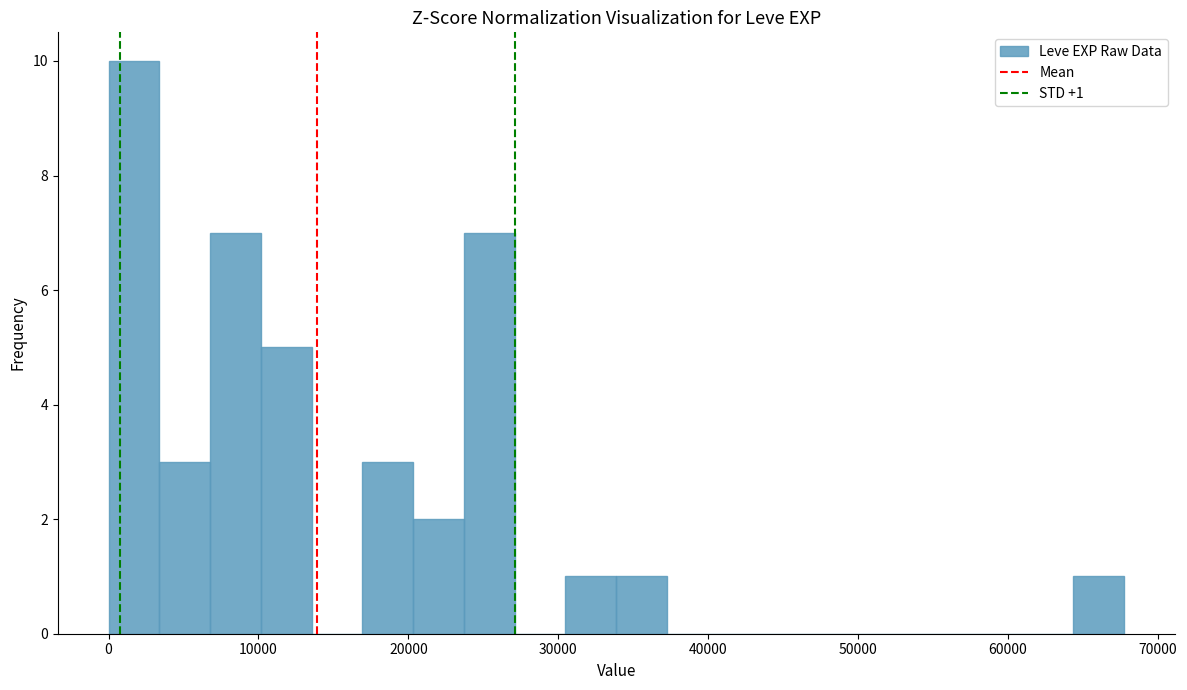

Read against the x-axis, roughly where is the centre of the tallest bar?

2000